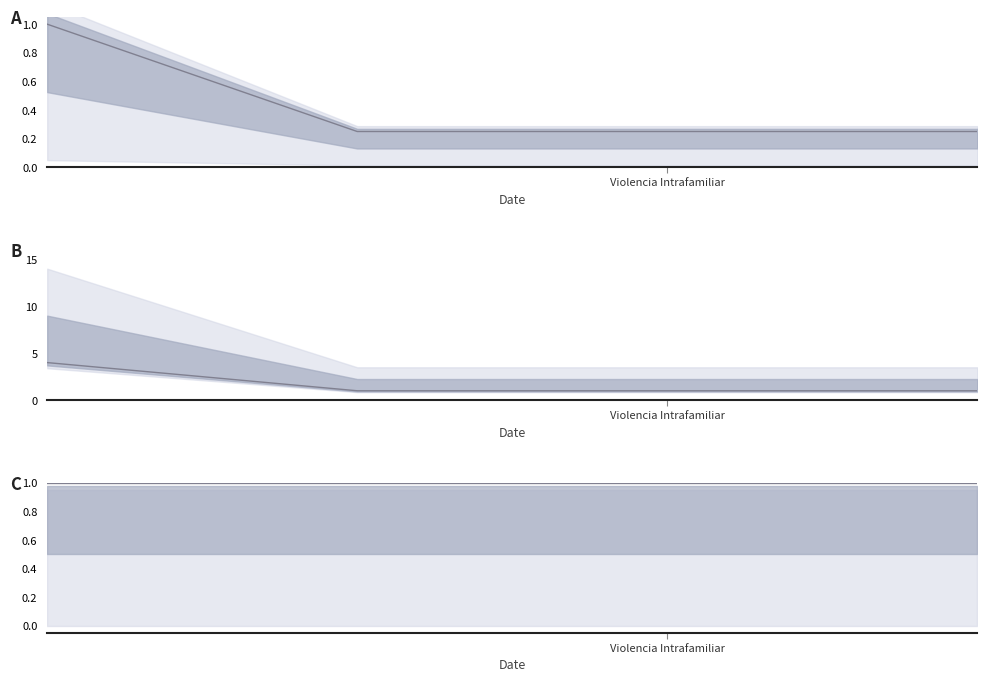

True or false: Total (normalized) and Total intersect in this chart.

False